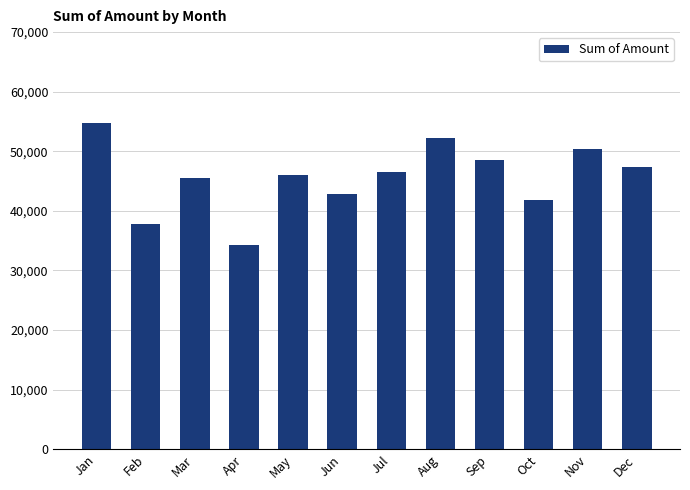

Read the value at Feb.

37799.1